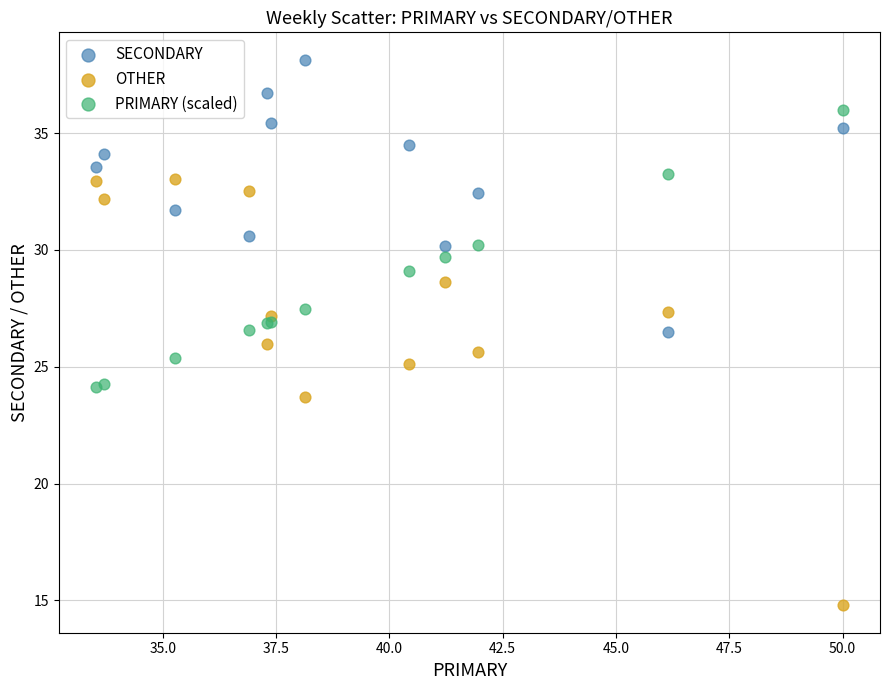

Which series contains the highest Y value?

SECONDARY